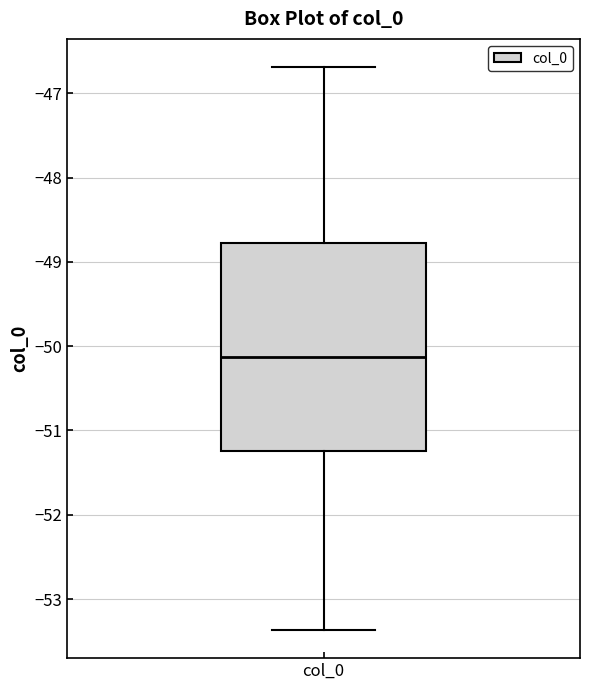

Read this box plot against the y-axis: the position of the median line, the range covered by the box, and the ends of both whiskers. The values are not printed on the chart, so give them approximately, as read against the axis.

median -50.1, box -51.2 to -48.8, whiskers -53.4 to -46.7